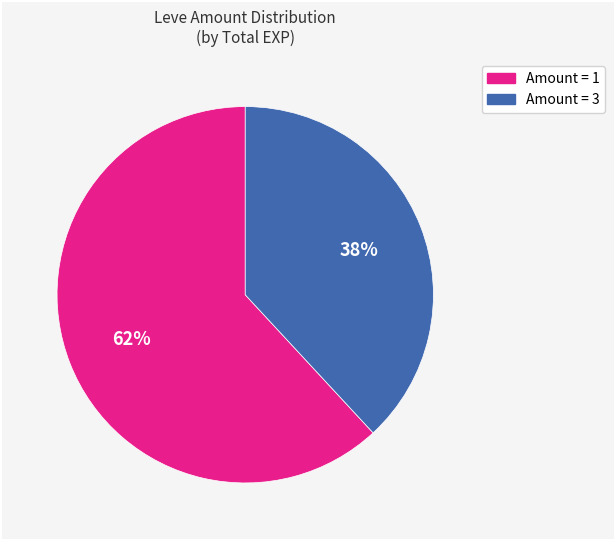

Is there any slice that represents more than half of the pie?

Yes